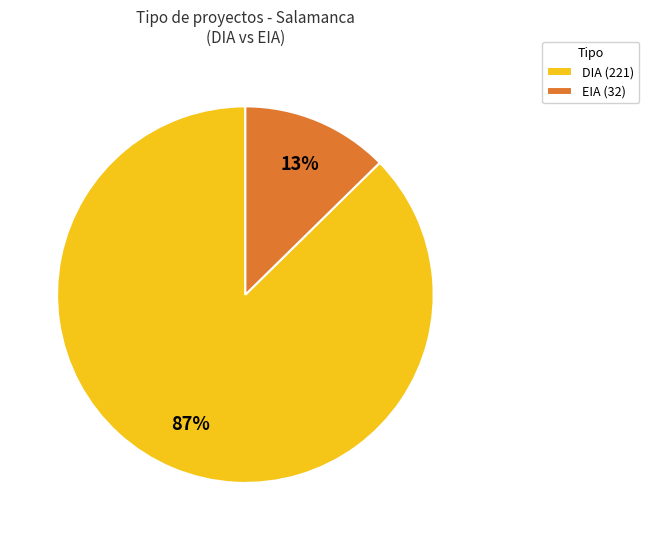

Do DIA and EIA together represent more than half of the pie?

Yes